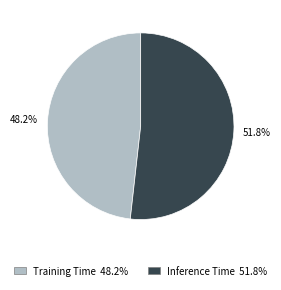

What percentage is NOT represented by Inference Time?

48.2%